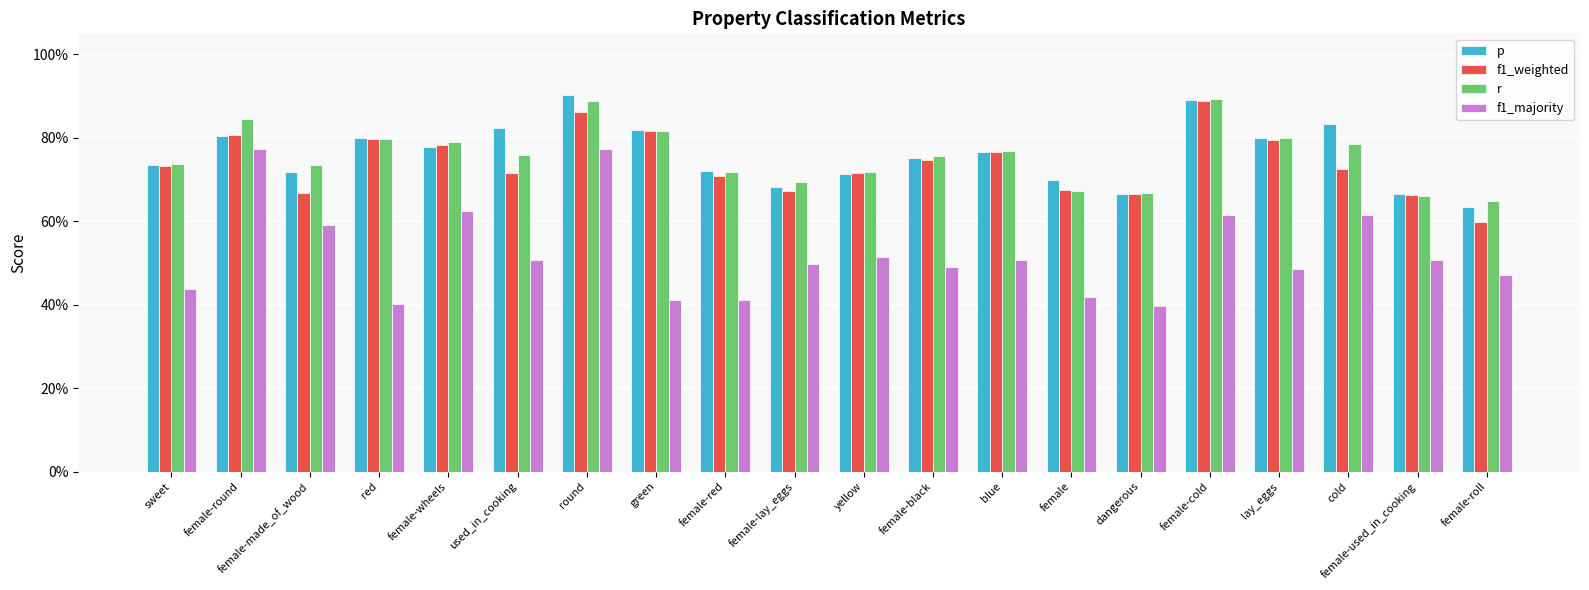

Which category has the highest value across all series?

round